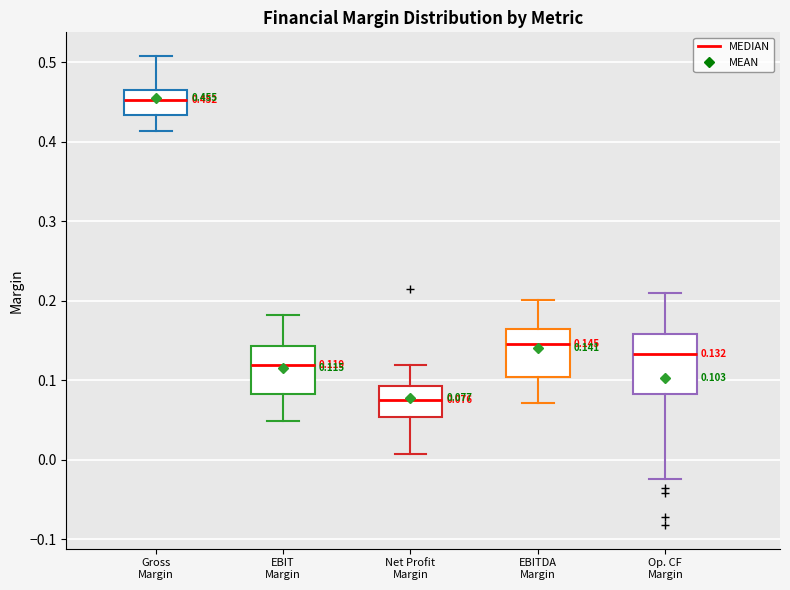

Which box's median line is the highest?

Gross Margin